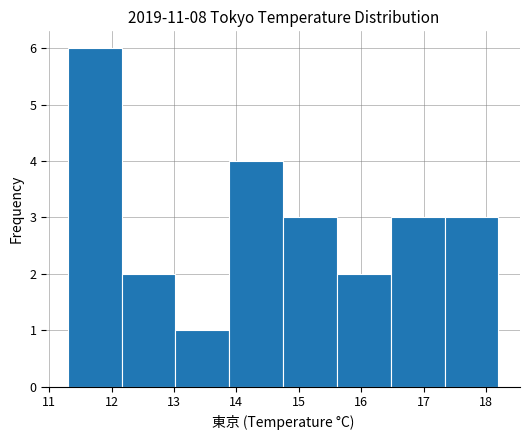

Reading left to right, transcribe this chart: for each bar, give the range it covers on the x-axis and its height. Neither the bar edges nor the heights are printed on the chart, so give them approximately, as read against the axes.

11.3 to 12.2: 6
12.2 to 13.0: 2
13.0 to 13.9: 1
13.9 to 14.8: 4
14.8 to 15.6: 3
15.6 to 16.5: 2
16.5 to 17.3: 3
17.3 to 18.2: 3